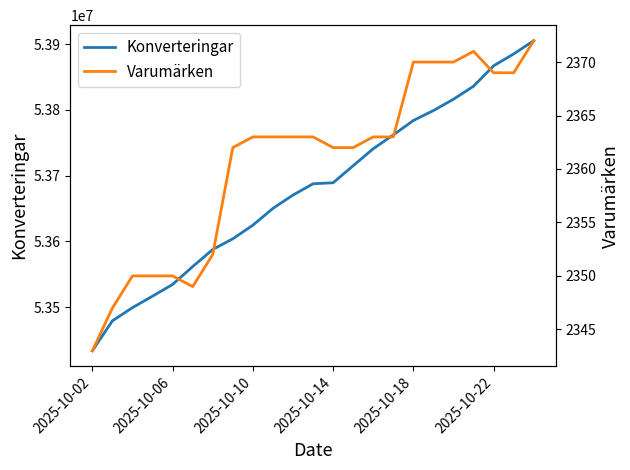

The value of Konverteringar at 2025-10-06 is 53534603. True or false?

True